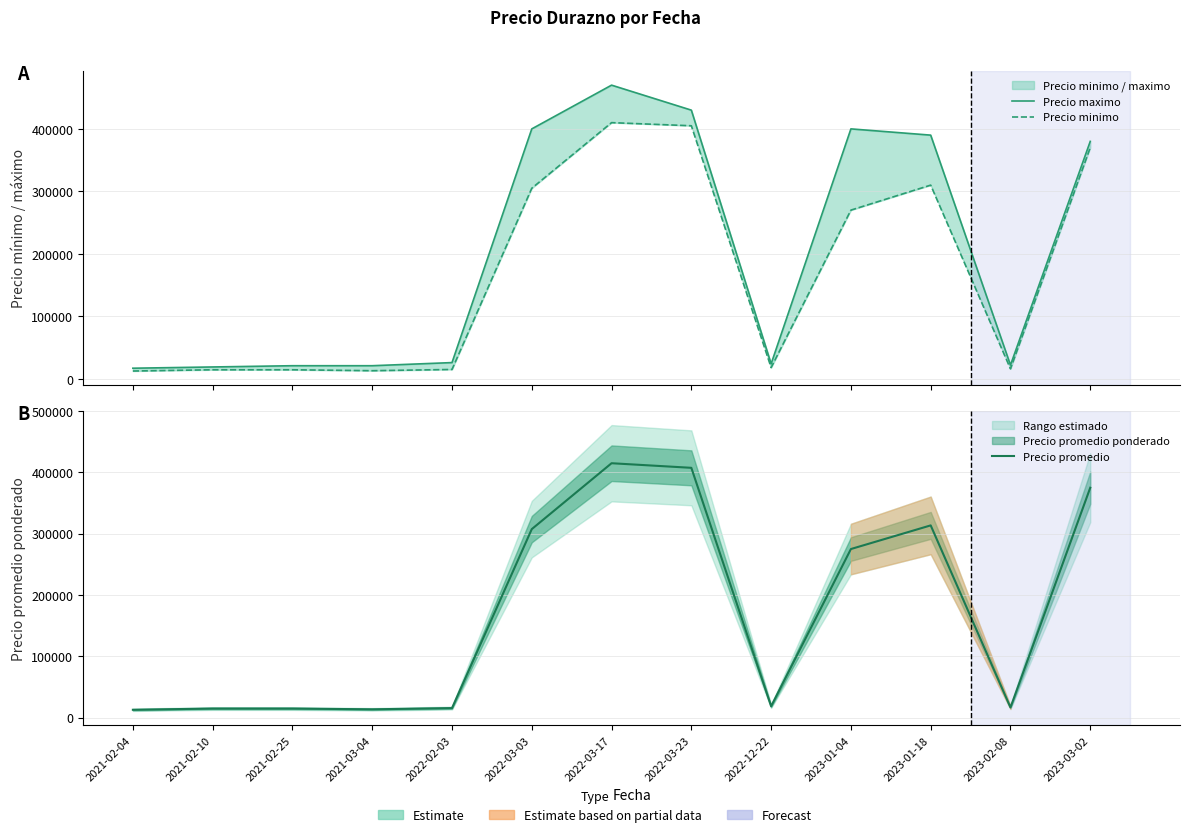

True or false: Precio promedio has more than 2 interior local peaks.

False